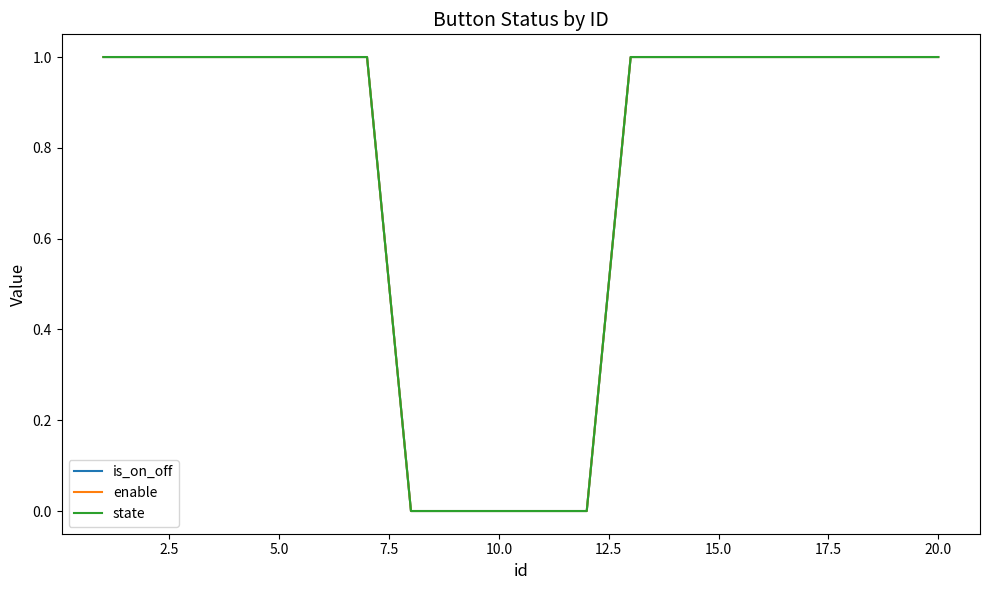

Is this an area chart (filled region under the line)?

No